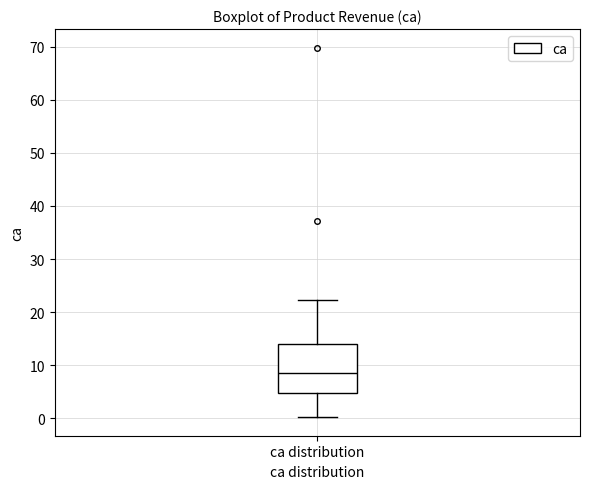

Transcribe this box plot: give where the median line is, the range the box spans, and where the two whiskers end, as read against the y-axis. The values are not printed on the chart, so give them approximately, as read against the axis.

median 9, box 5 to 14, whiskers 0 to 22